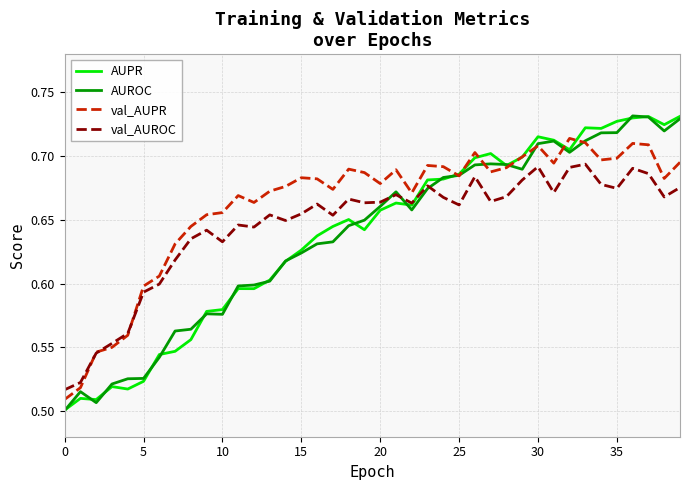

Which series has the largest total across all categories?

val_AUPR